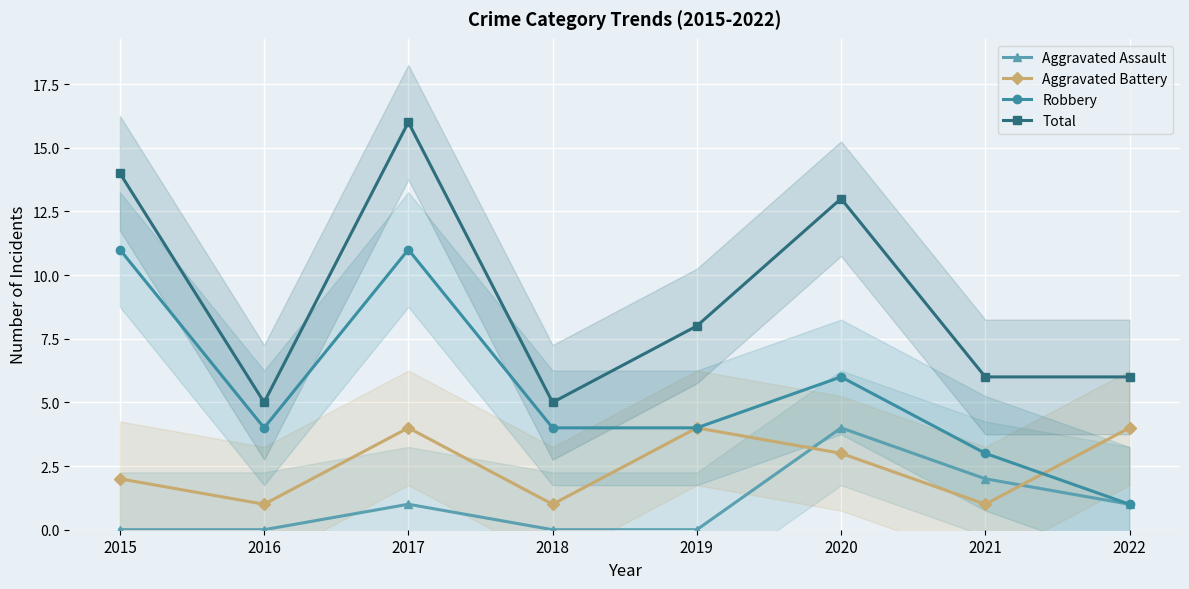

Is it true that Aggravated Battery equals 4 at 2019?

True